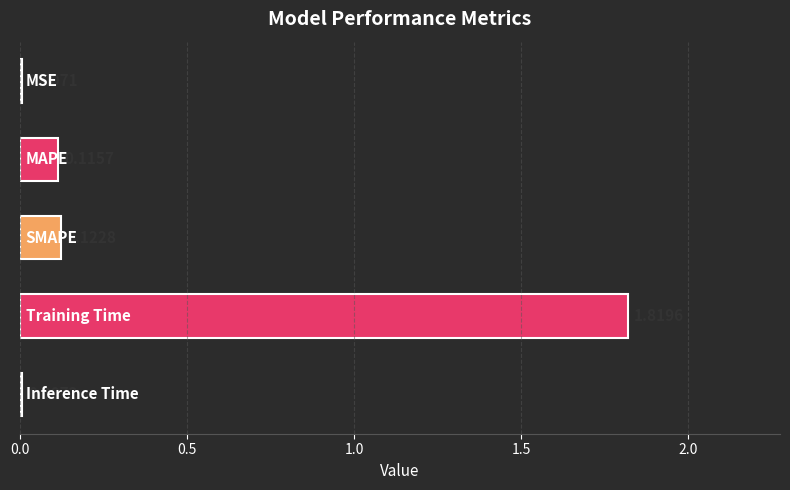

Count the number of categories in the chart.

5